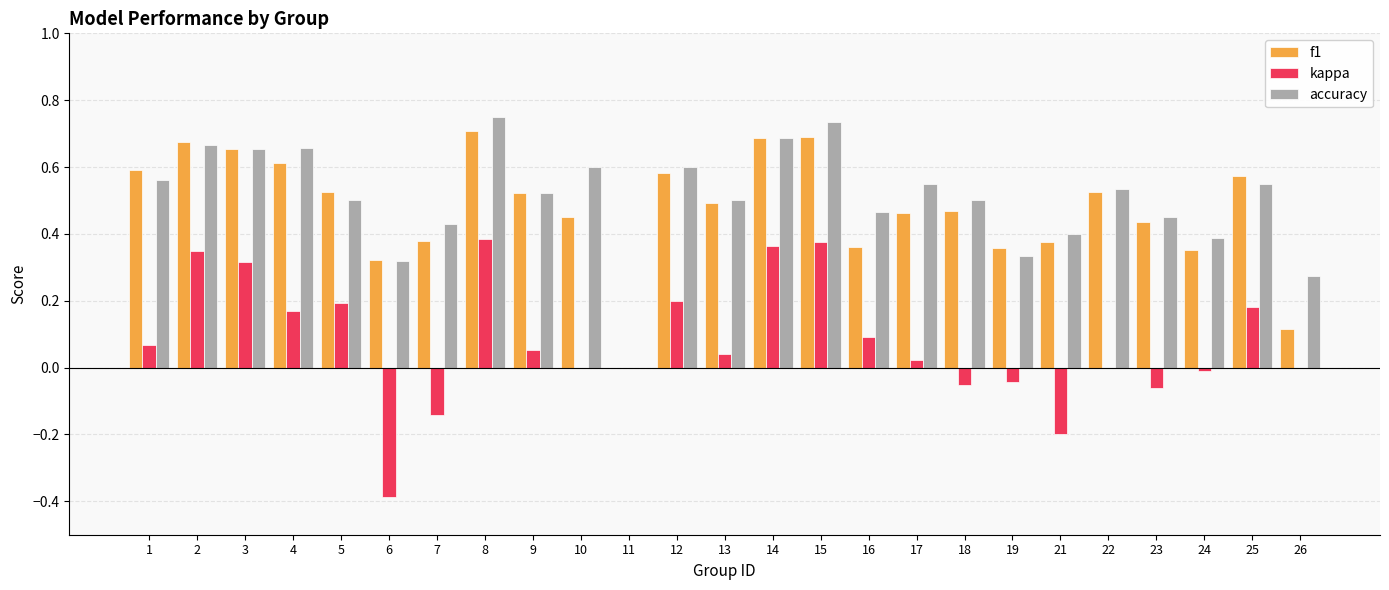

What is the sum of all kappa values?

1.9